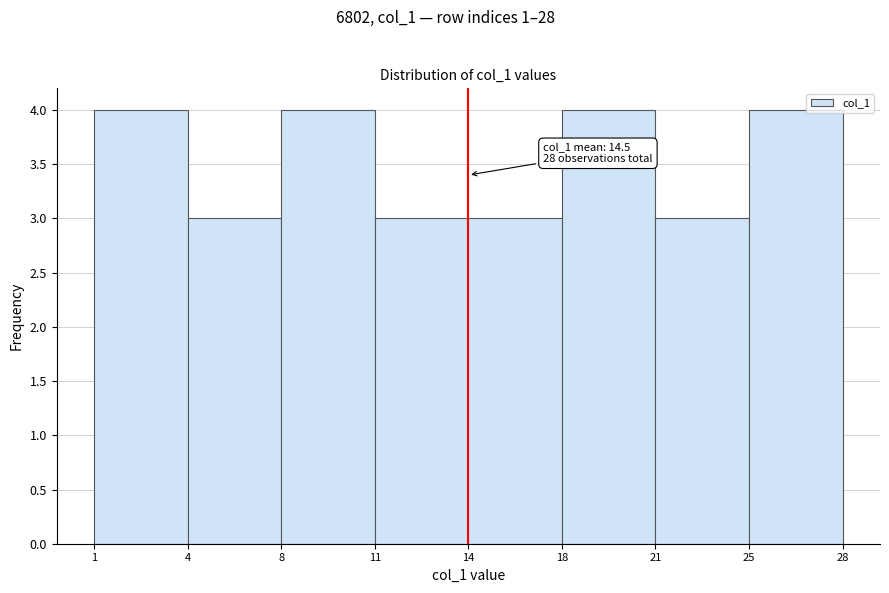

Reading left to right, extract all data points from this chart.

1=4	4=3	8=4	11=3	14=3	18=4	21=3	25=4